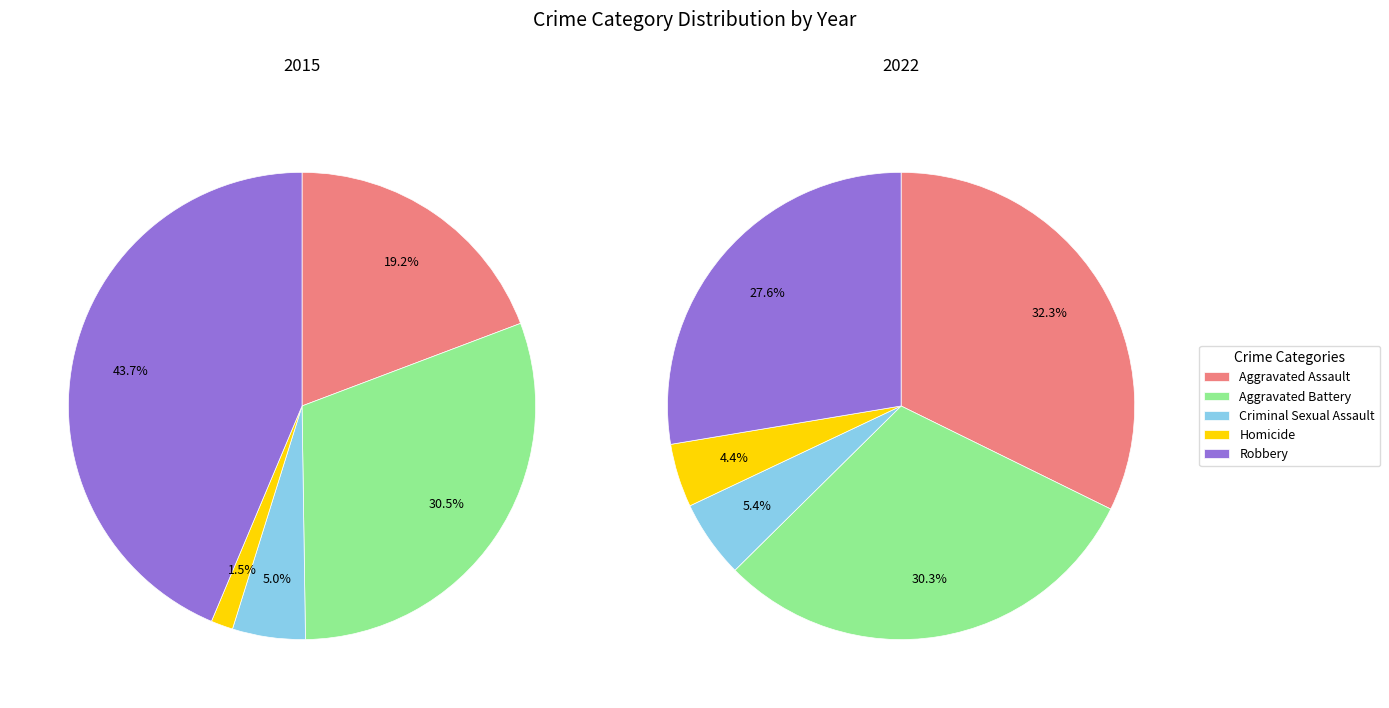

Is there a majority slice in this chart?

No